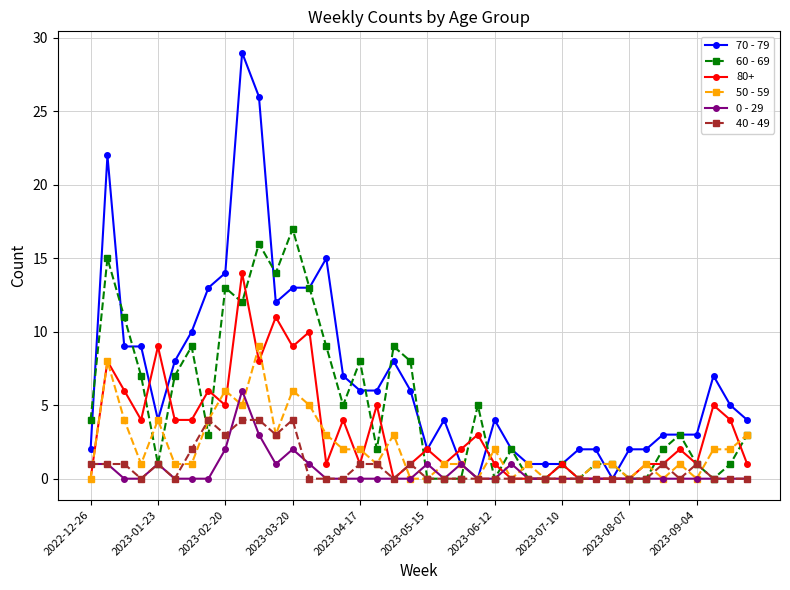

Rank the series by their maximum value, from lowest to highest.

40 - 49, 0 - 29, 50 - 59, 80+, 60 - 69, 70 - 79